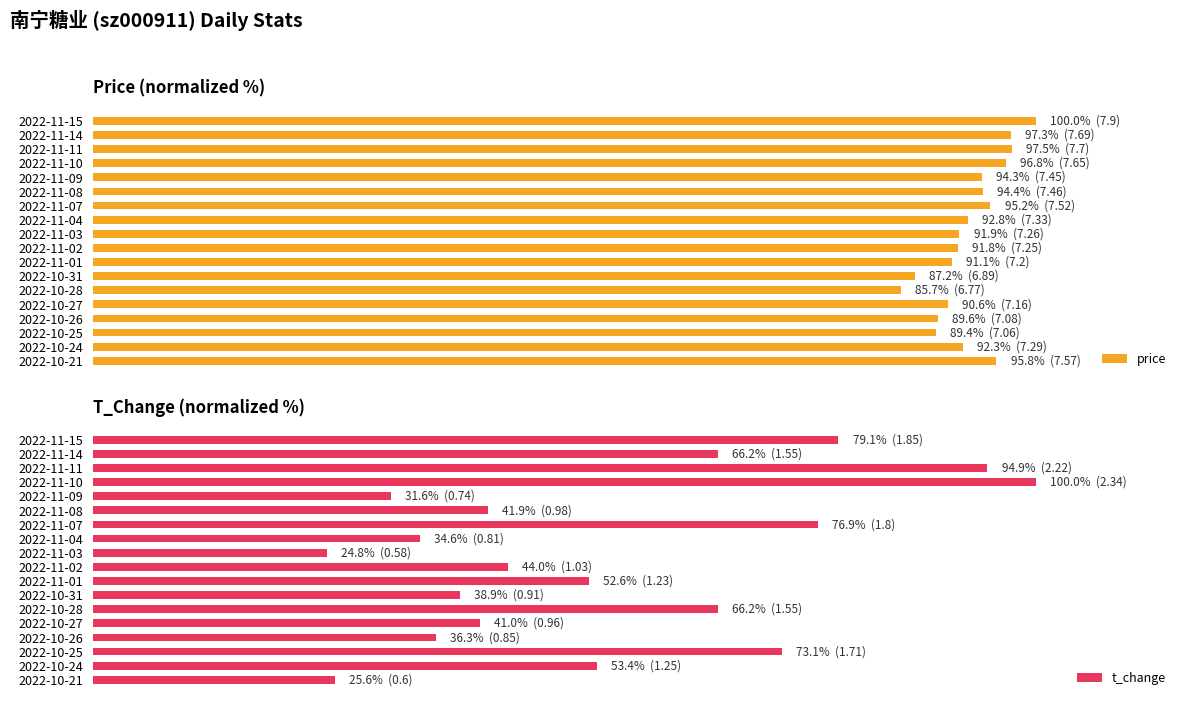

True or false: price has a value of 124.3 at 2022-10-28.

False